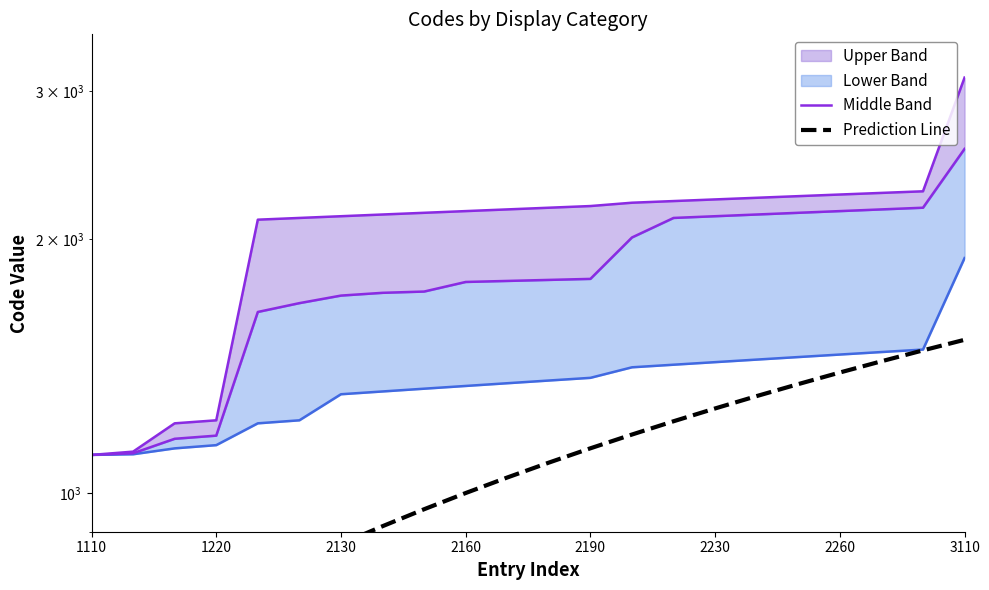

How many lines are shown in the chart?

2